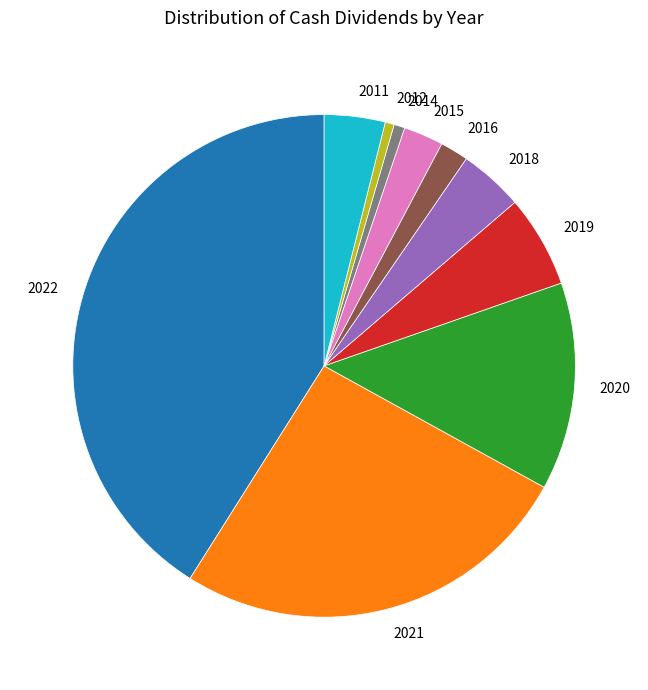

Does 2014 represent more than half of the total?

No